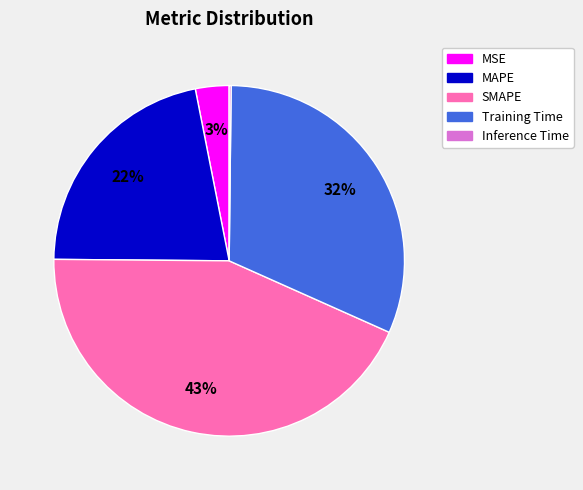

To the nearest percent, what portion does MAPE represent?

22%